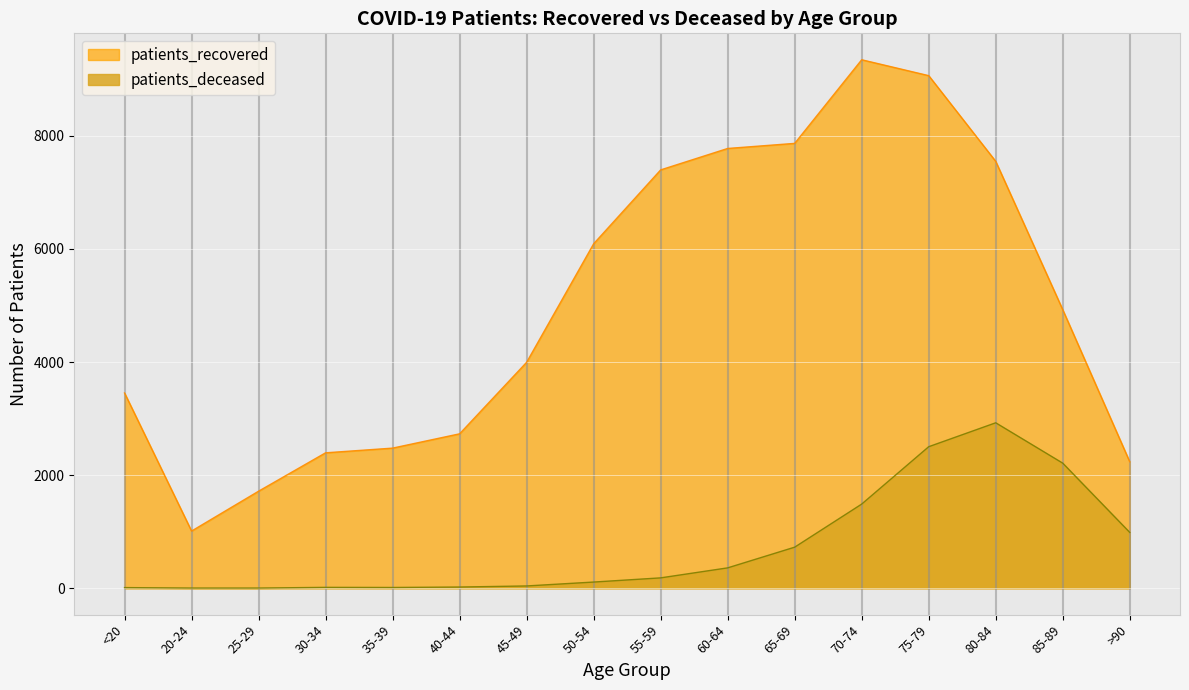

True or false: patients_recovered and patients_deceased intersect in this chart.

False